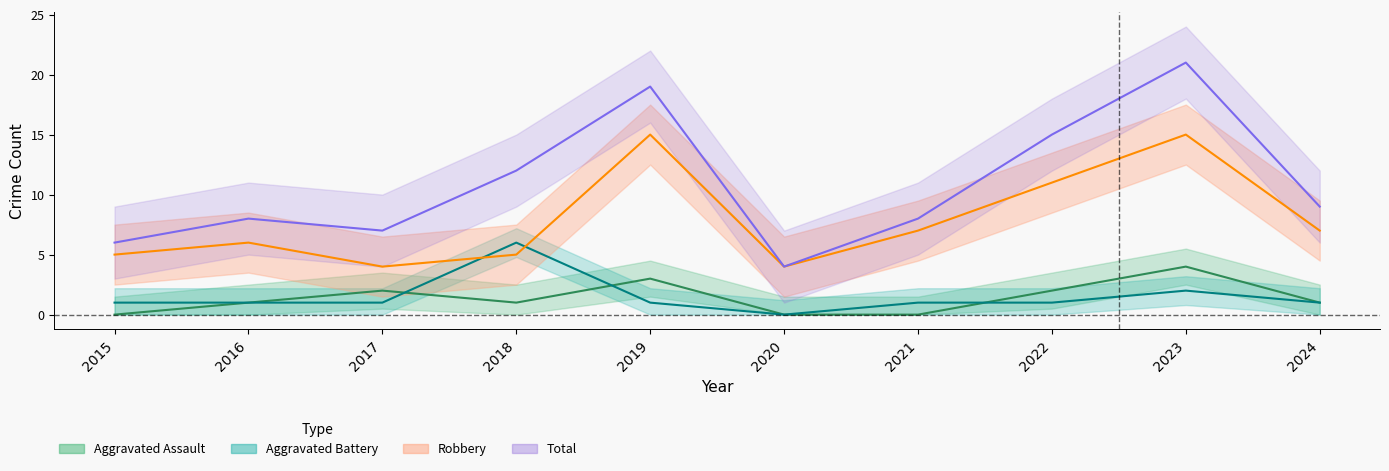

Where do Aggravated Assault and Aggravated Battery first cross each other?

2017 and 2018